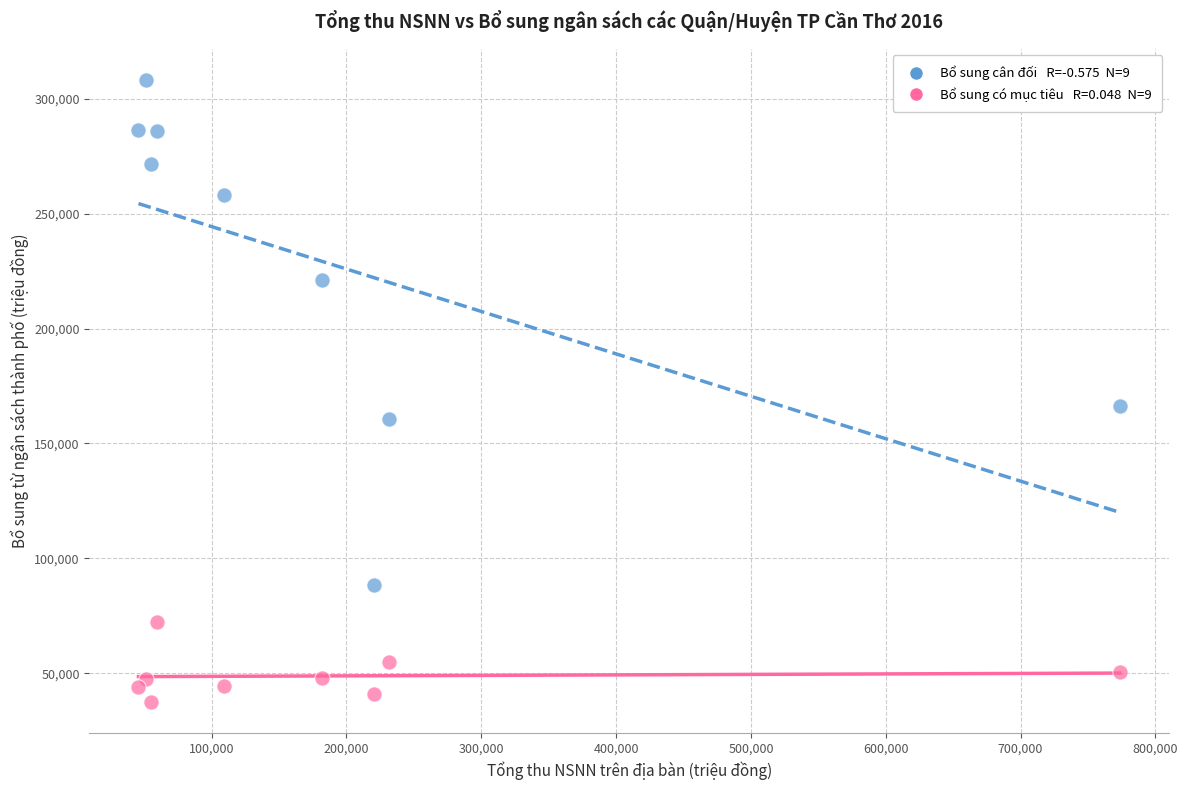

Across all data points, what is the range of X values (max minus min)?

727901